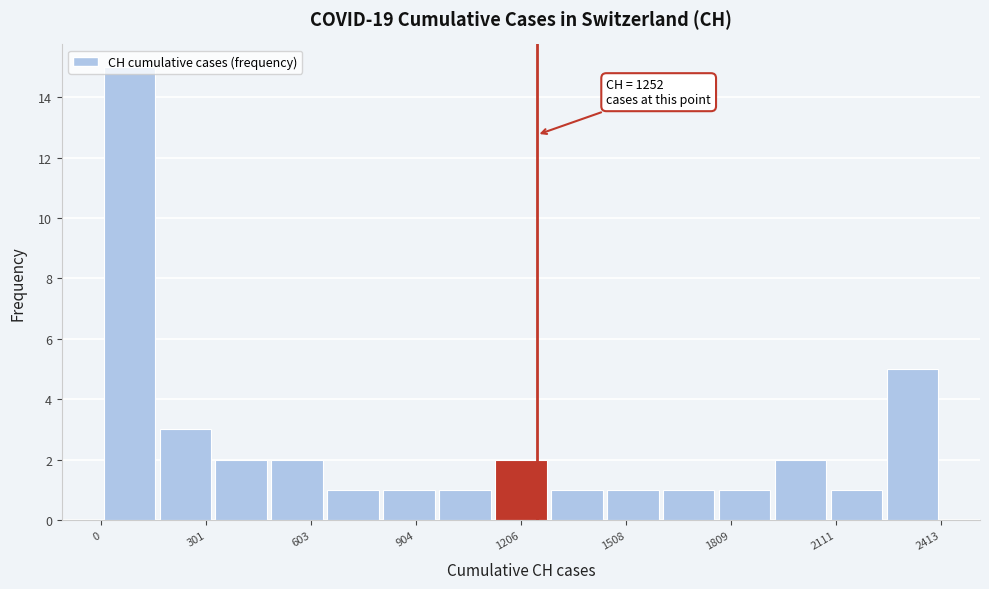

Read against the x-axis, roughly where is the centre of the tallest bar?

100